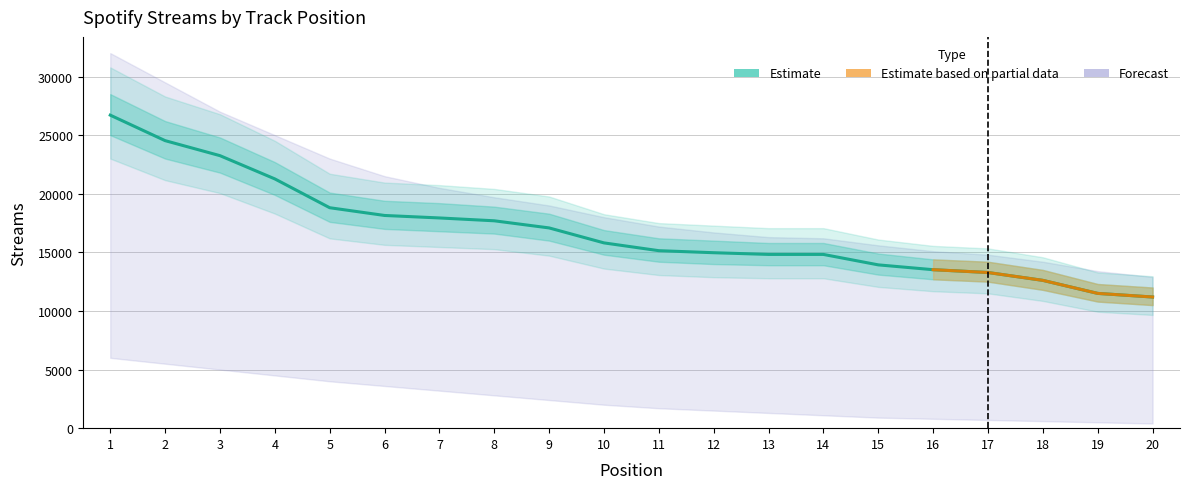

Reading right to left, list all the values displayed in this chart.

20=11190	19=11498	18=12610	17=13280	16=13520	15=13932	14=14823	13=14824	12=14969	11=15142	10=15807	9=17084	8=17692	7=17935	6=18147	5=18808	4=21266	3=23249	2=24531	1=26706